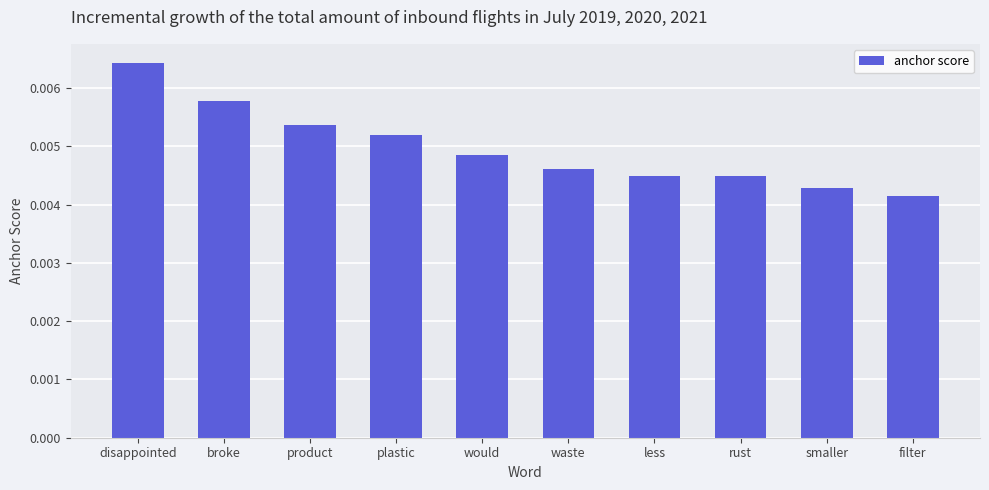

What position from the right is would?

6